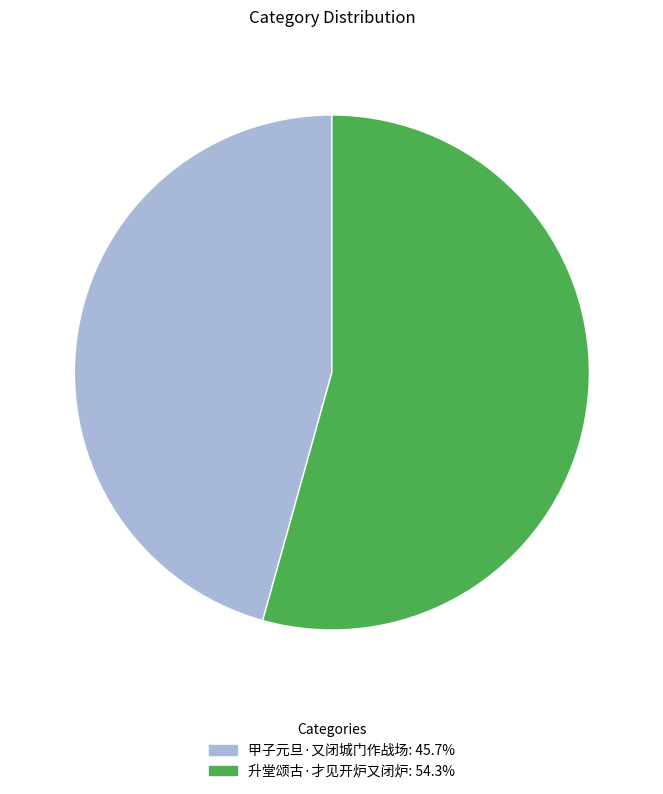

Does any single category account for the majority?

Yes